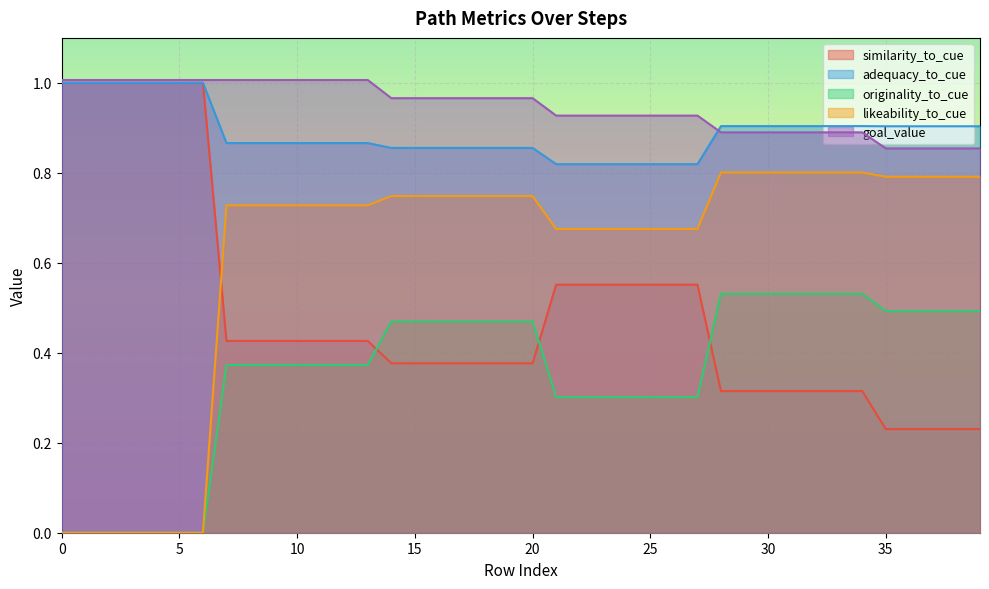

What are all the series names shown in the legend?

similarity_to_cue, adequacy_to_cue, originality_to_cue, likeability_to_cue, goal_value